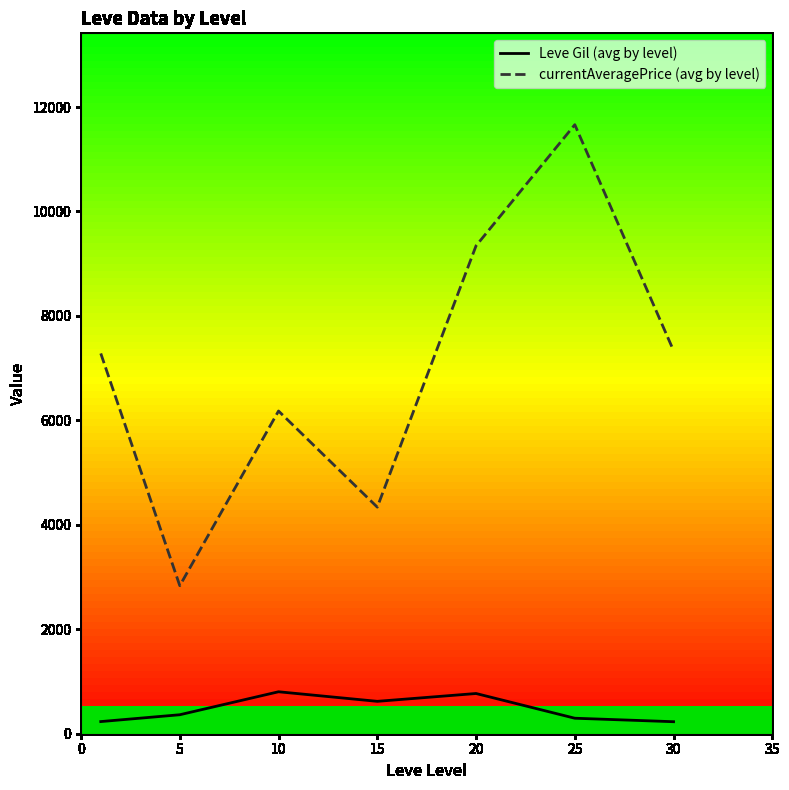

Is this an area chart (filled region under the line)?

No